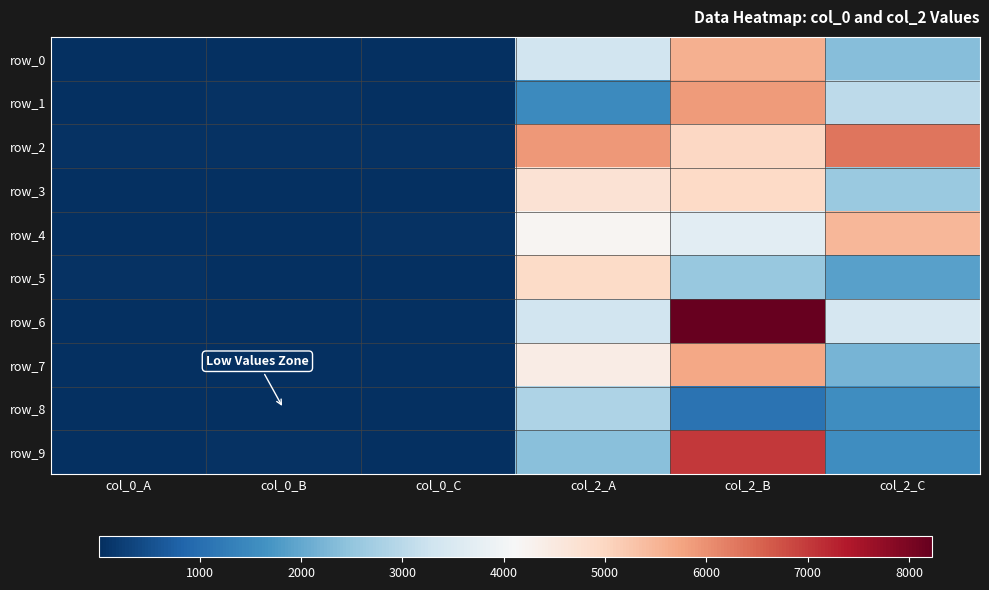

At how many categories does at least one series exceed 2138?

3